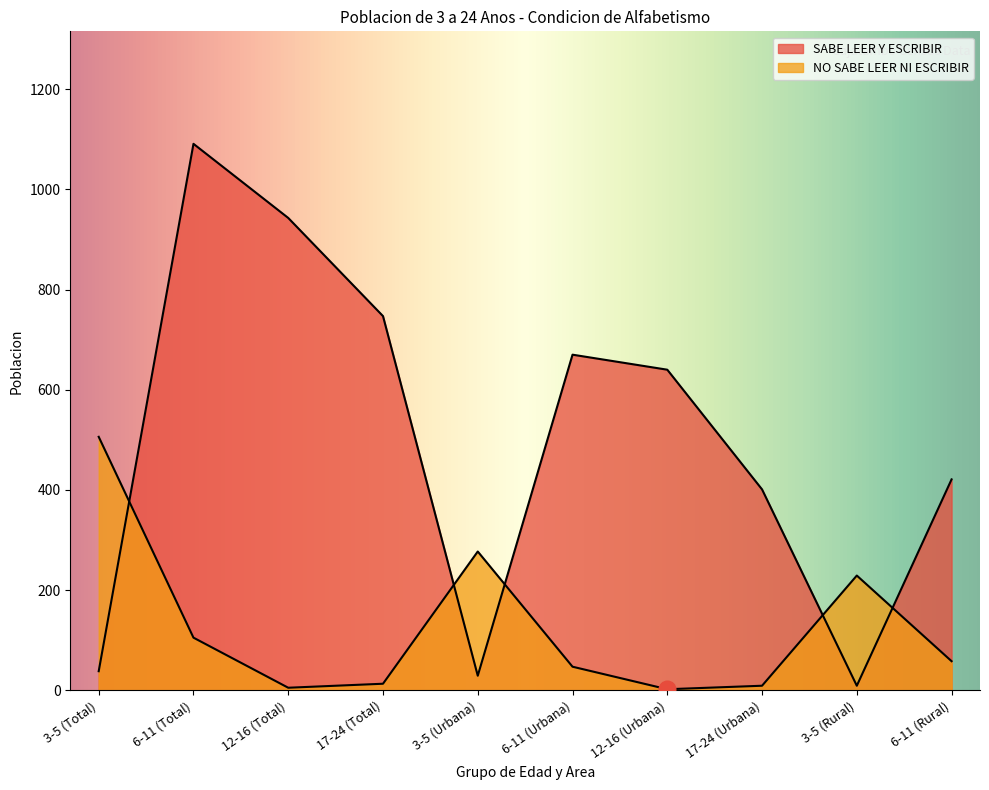

At which label is NO SABE LEER NI ESCRIBIR closest to 254?

3-5 (Urbana)